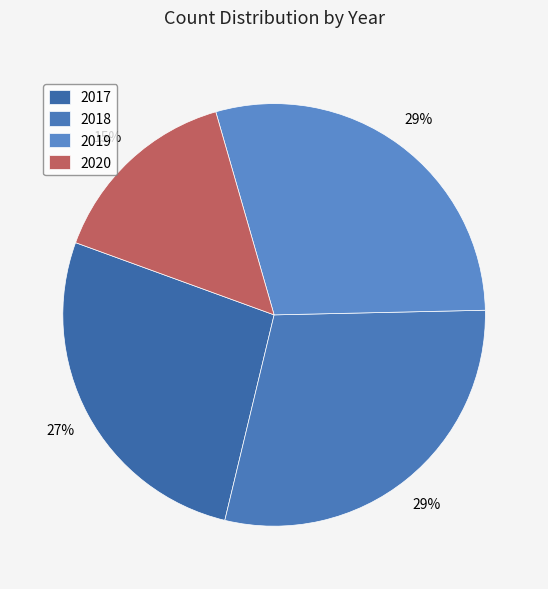

What is the largest slice in the pie chart?

2018